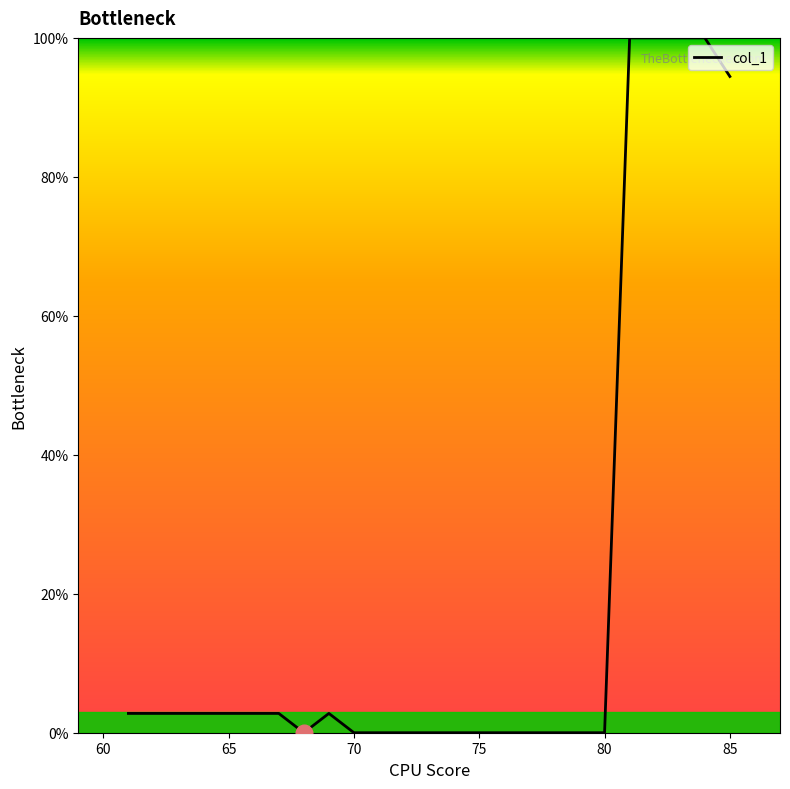

What is the greatest value displayed?

100.0